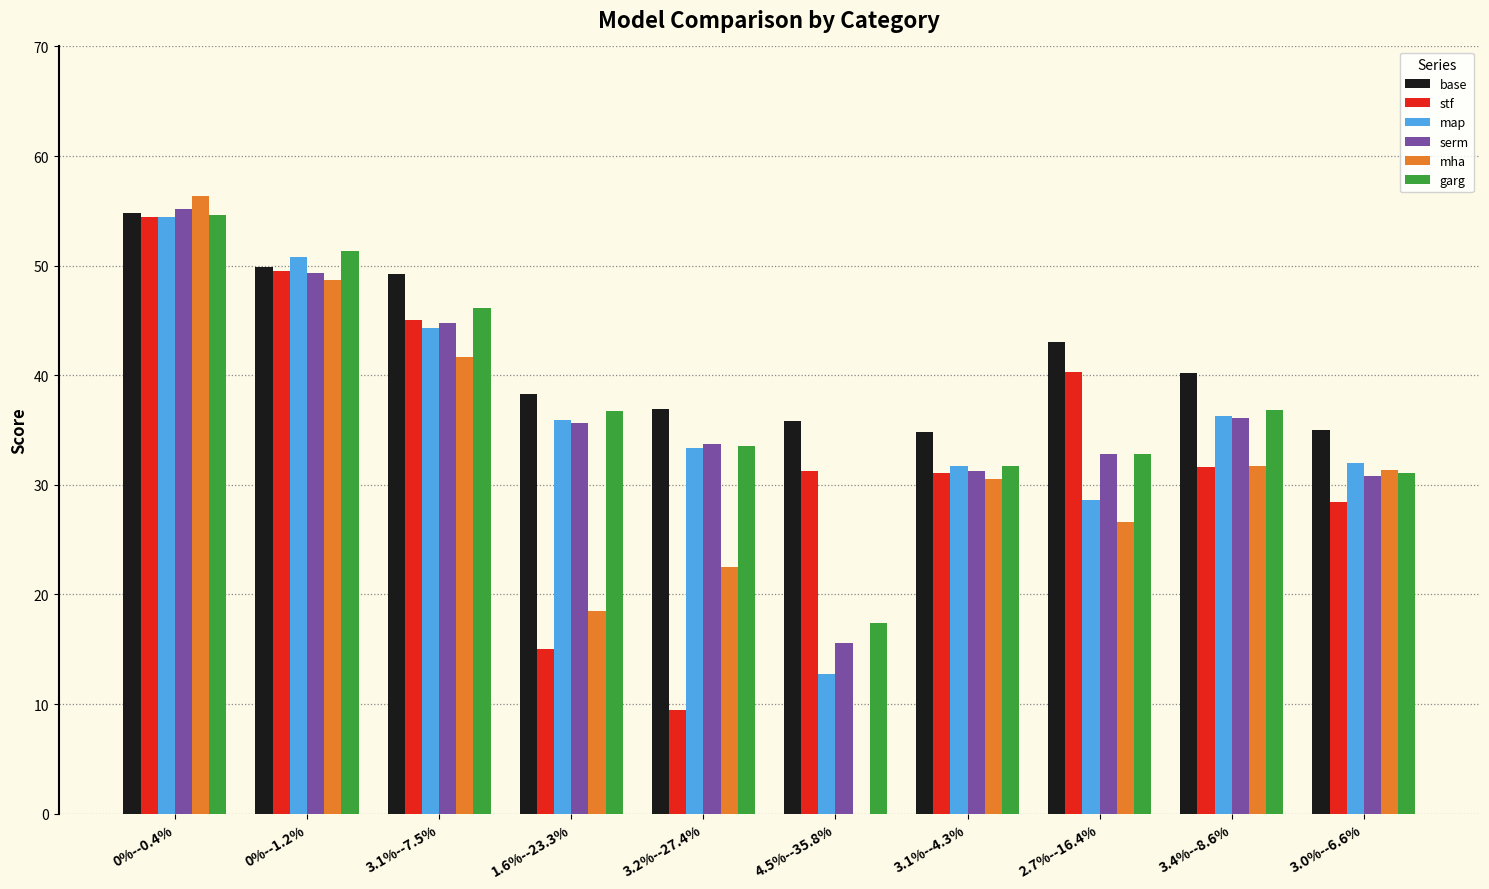

What are all the series names shown in the legend?

base, stf, map, serm, mha, garg